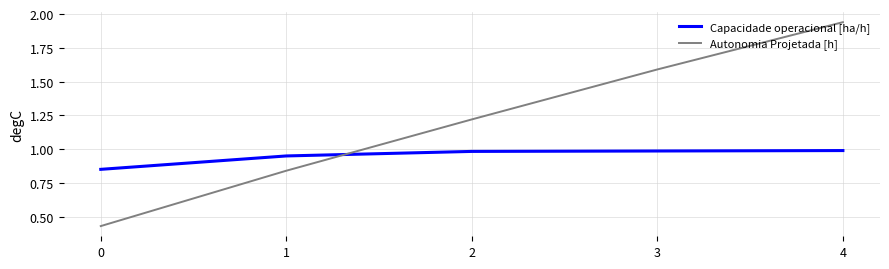

What is the total value across all series at 3?

2.6